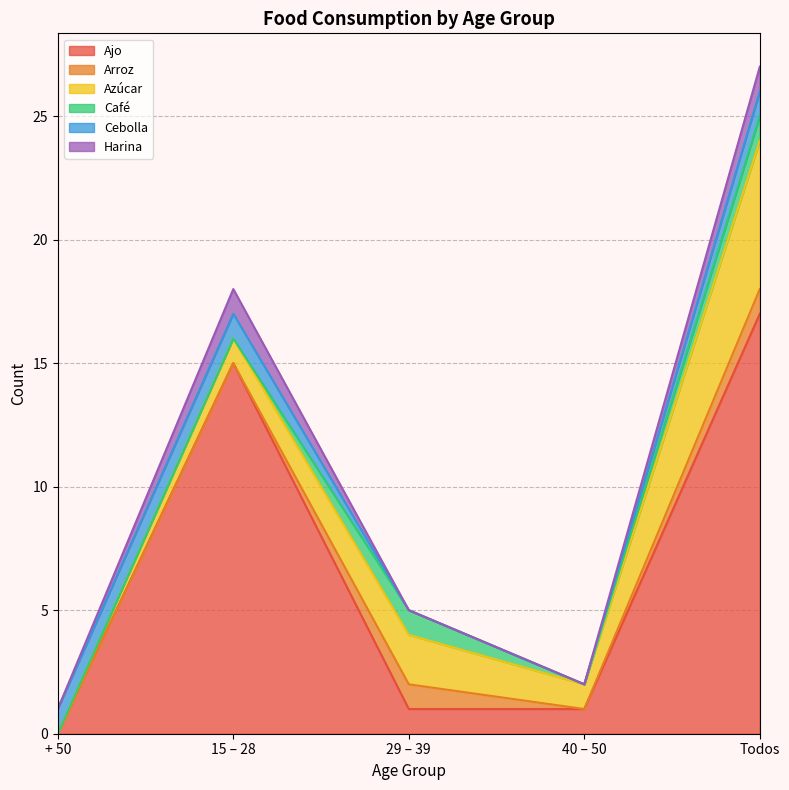

The Cebolla series shows 0 at 29 – 39. True or false?

True